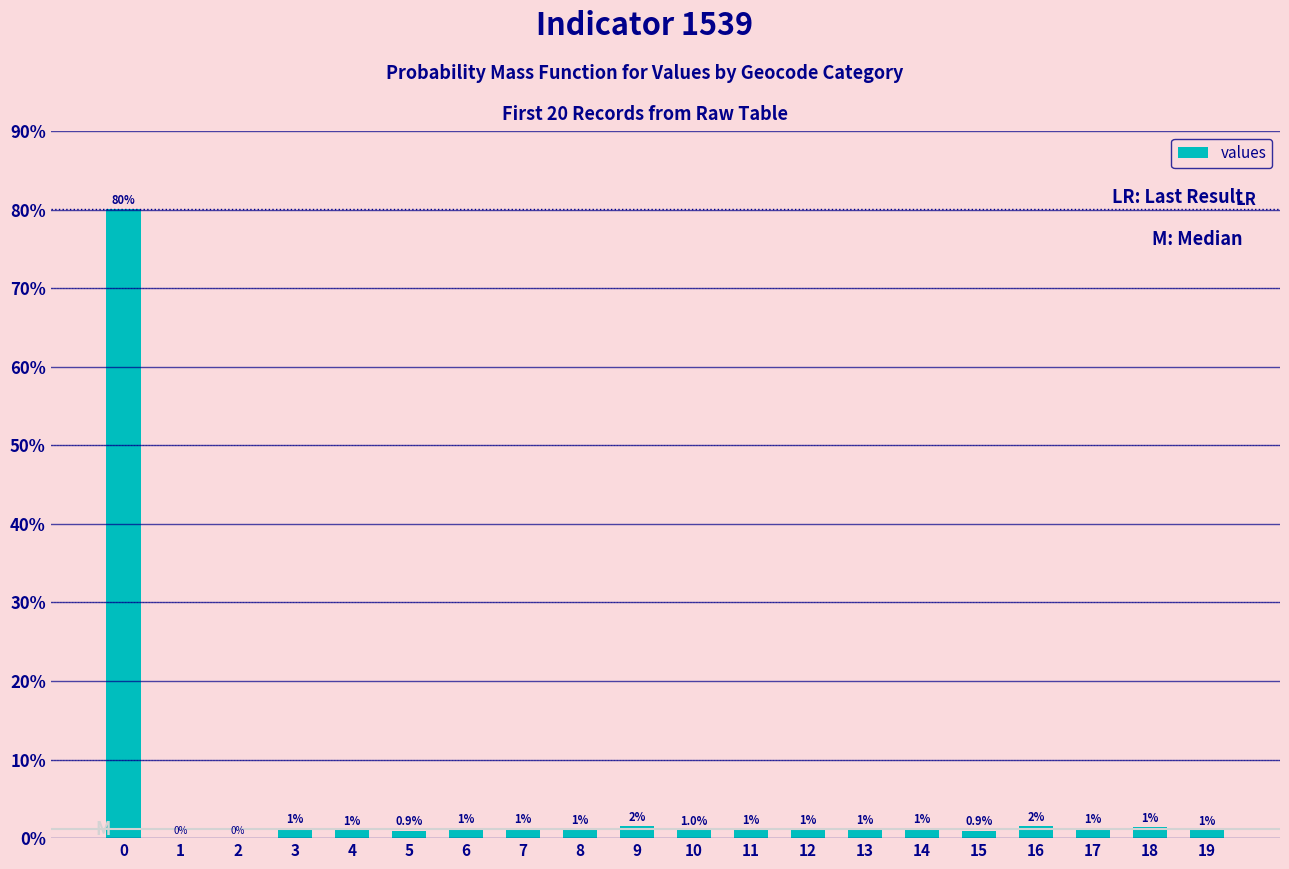

Is it true that the value at 18 is 1.4?

True